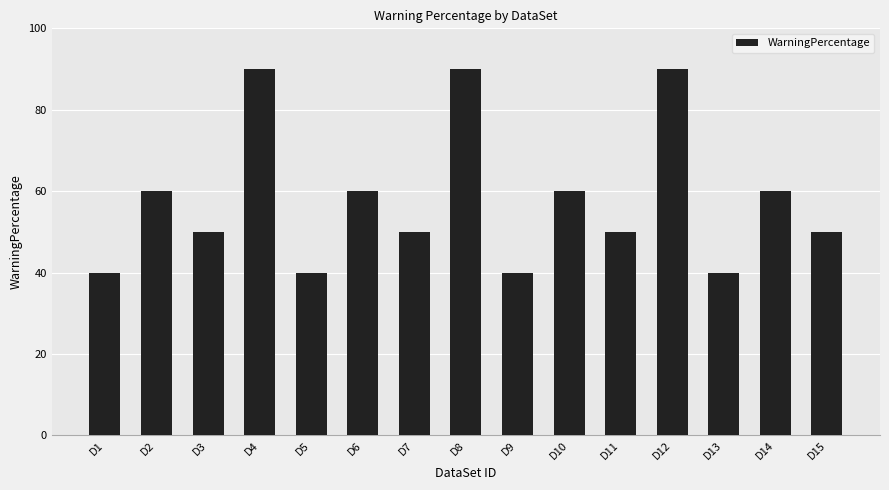

What is the average value?

58